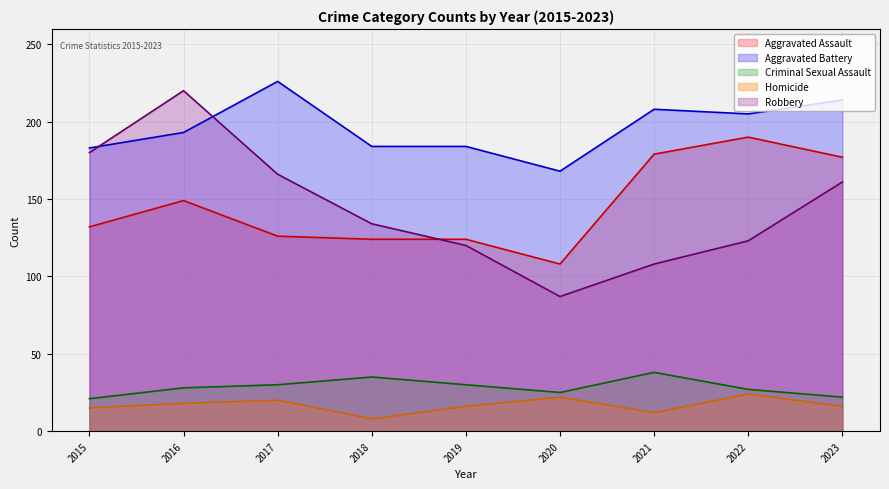

At which category does the chart reach its minimum across all series?

2018